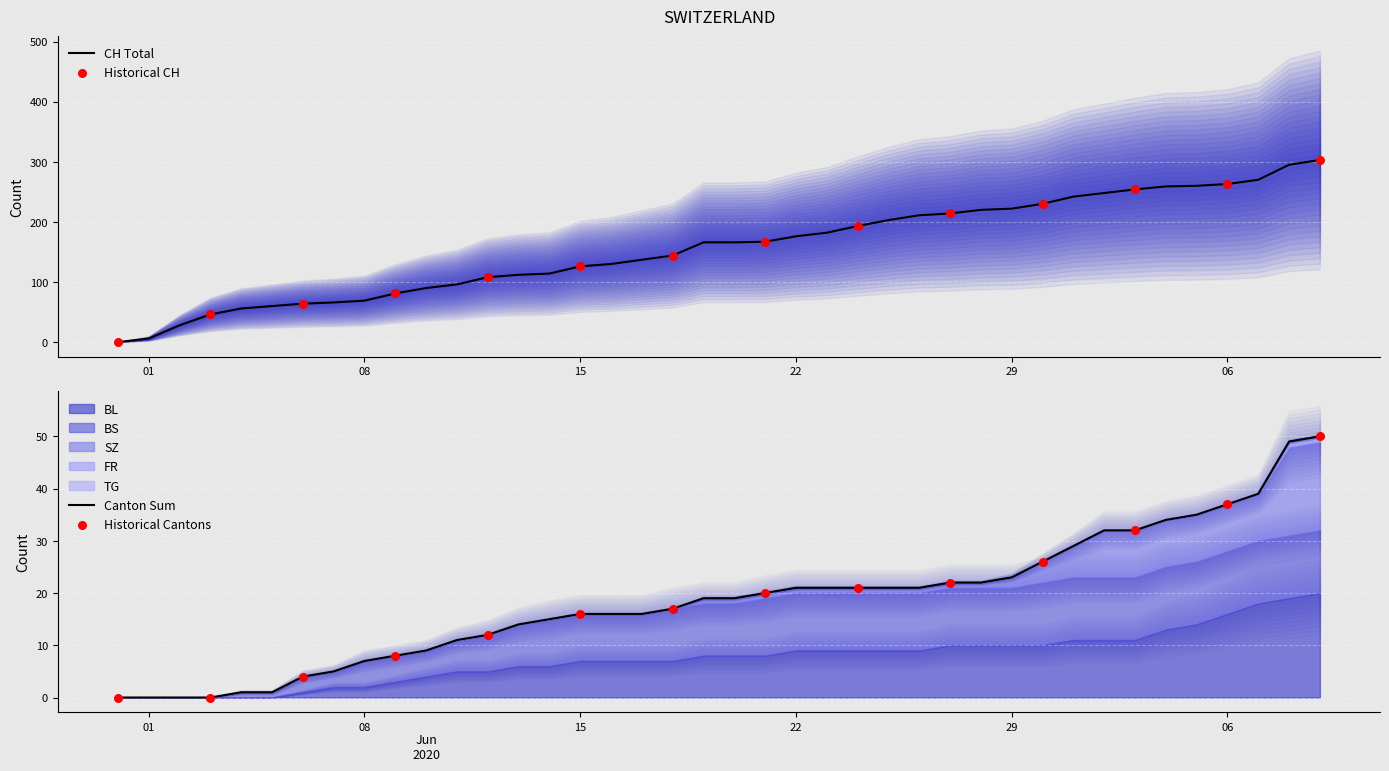

Which series reaches the maximum Y coordinate?

CH